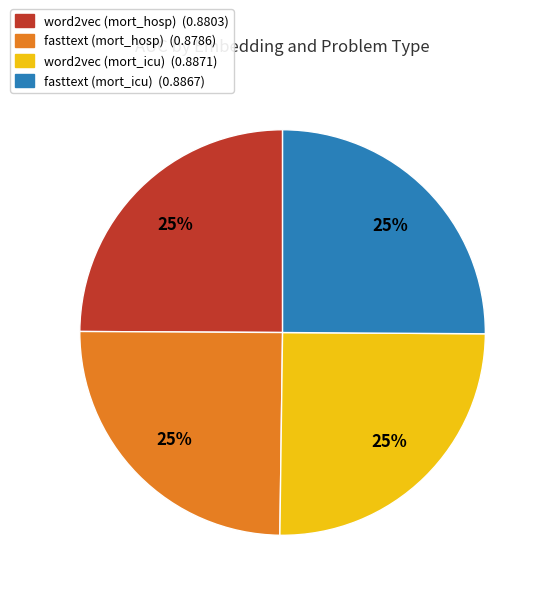

To the nearest percent, what is the average slice percentage?

25%